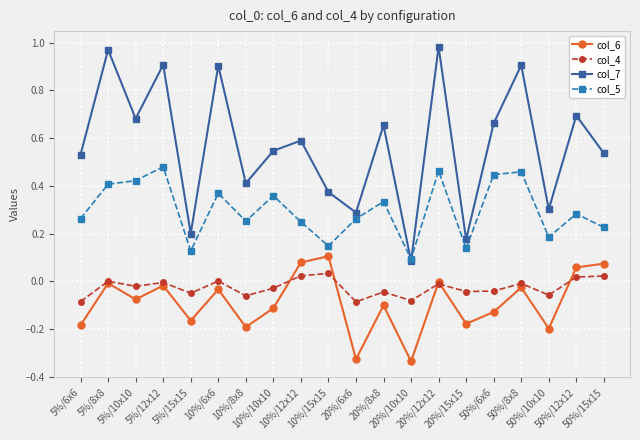

Which series has the largest range (max minus min)?

col_7